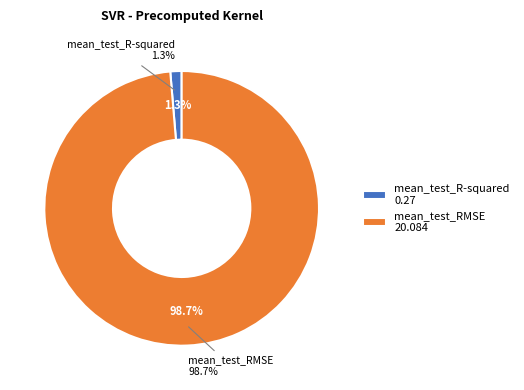

Between mean_test_R-squared and mean_test_RMSE, which is larger?

mean_test_RMSE